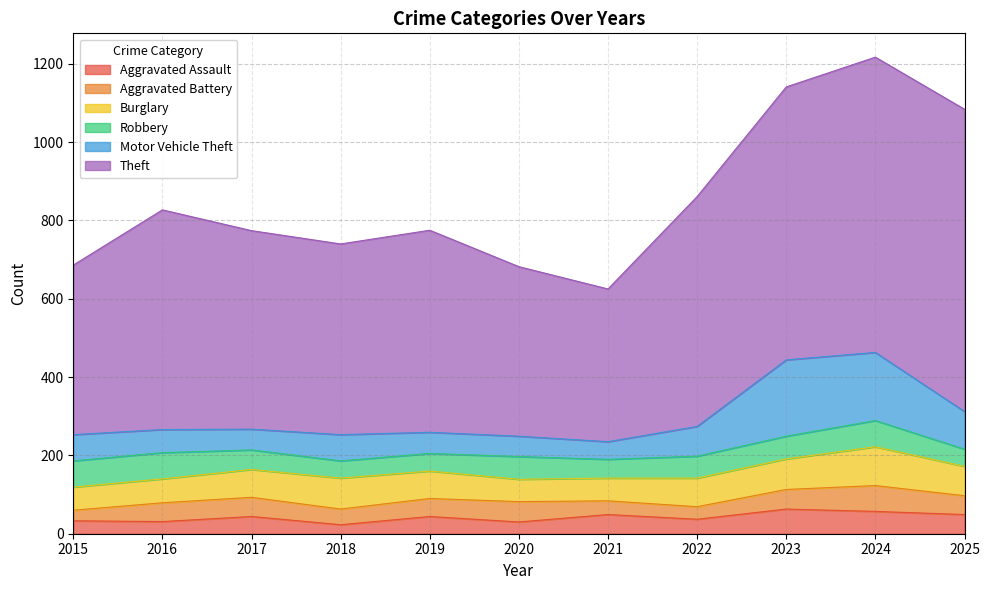

Is it true that Aggravated Assault equals 23 at 2018?

True